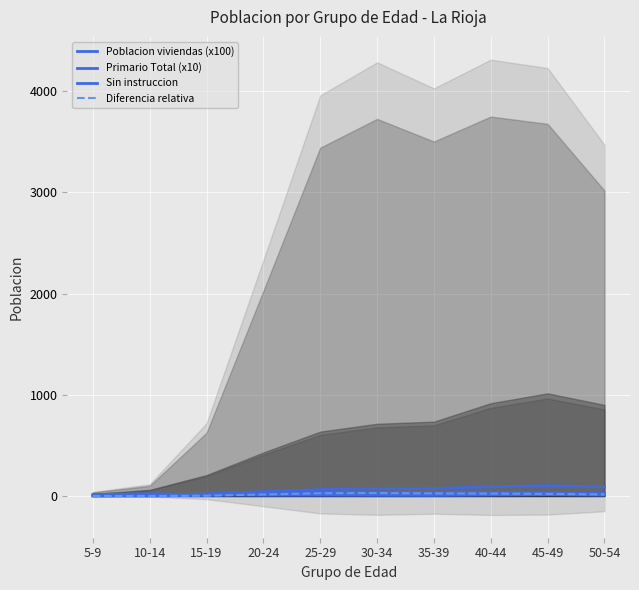

At which label does Poblacion viviendas (x100) reach its peak?

40-44